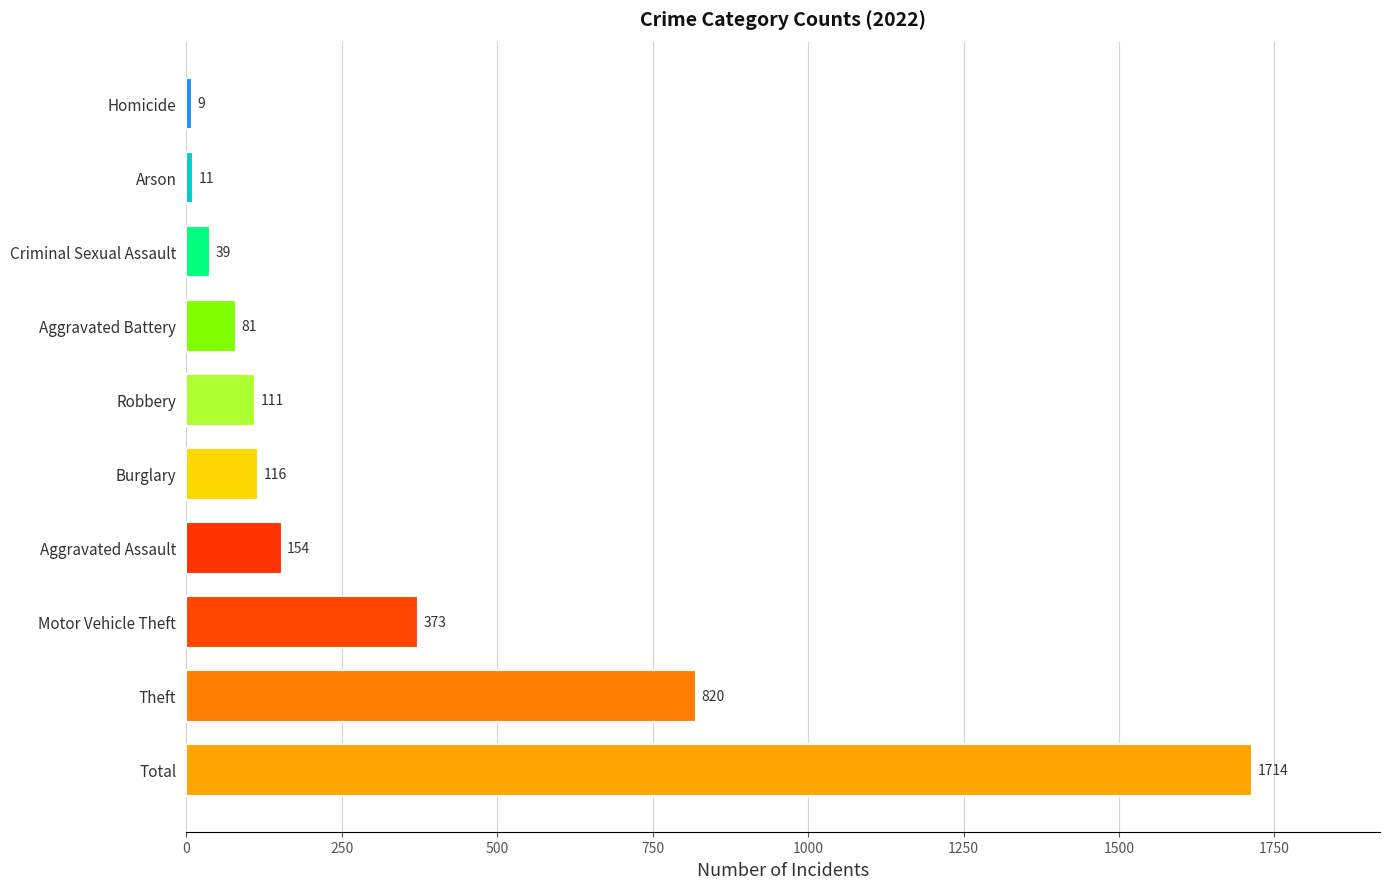

What is the minimum value shown in the chart?

9